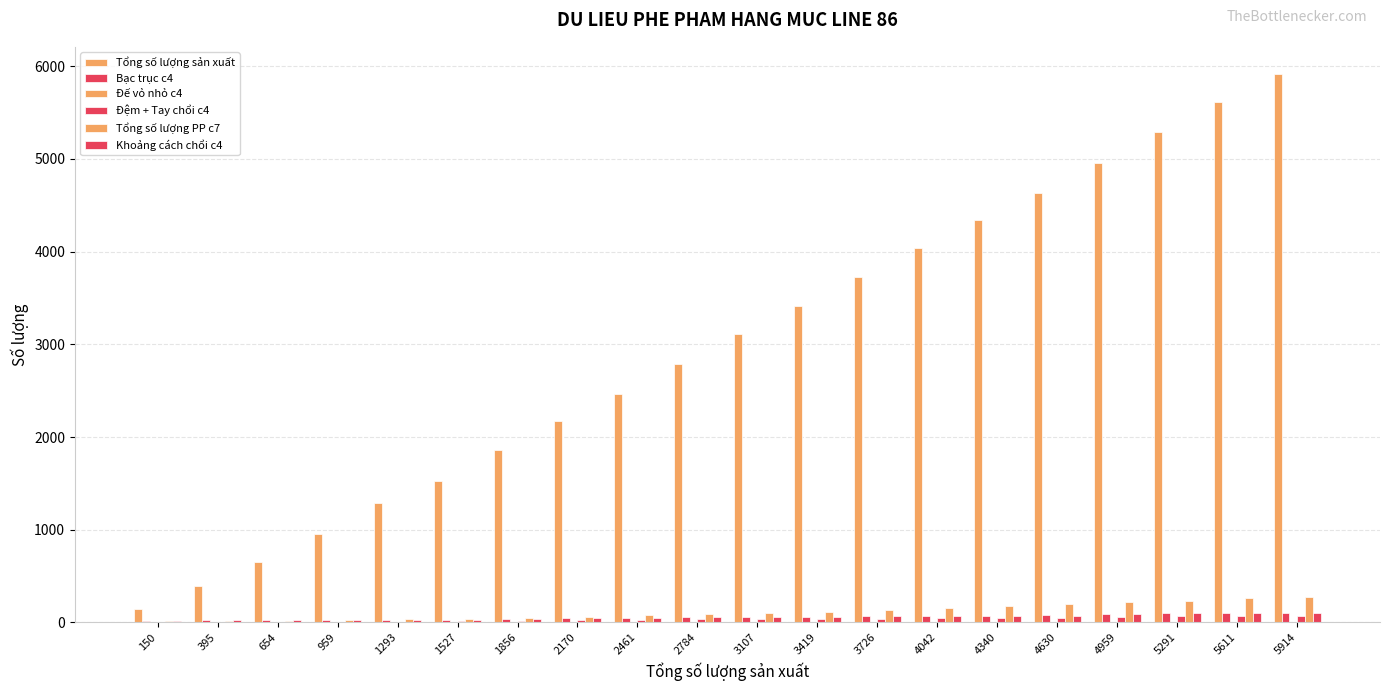

What is the difference between the maximum and minimum values in the Bạc trục c4 series?

88